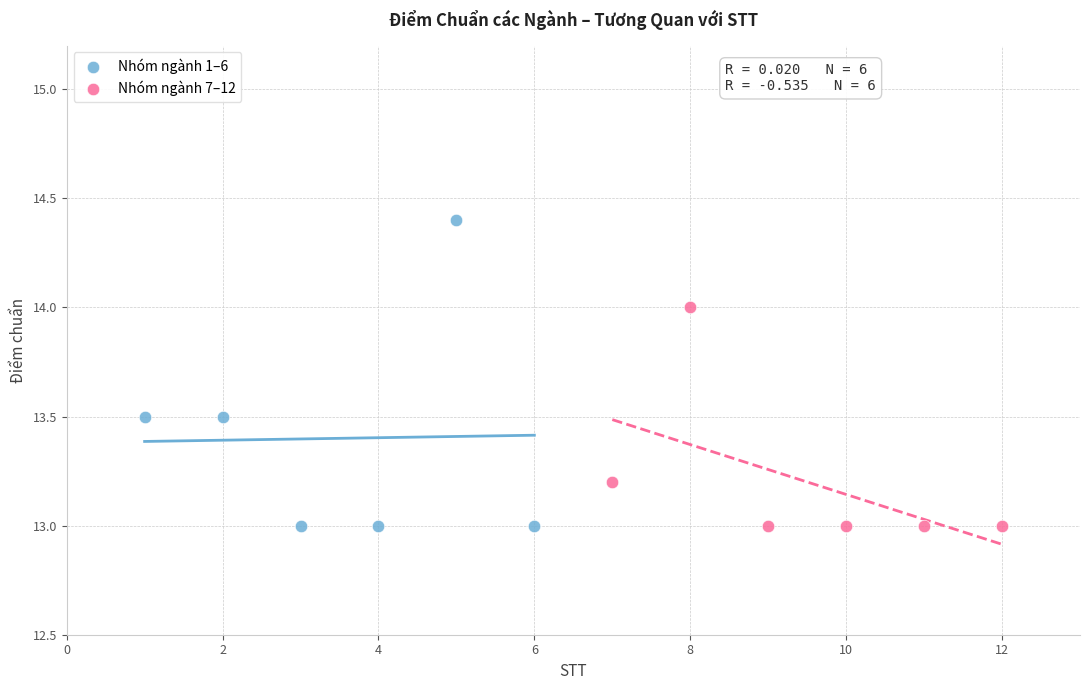

Which series has the largest Y range (max minus min)?

Nhóm ngành 1–6